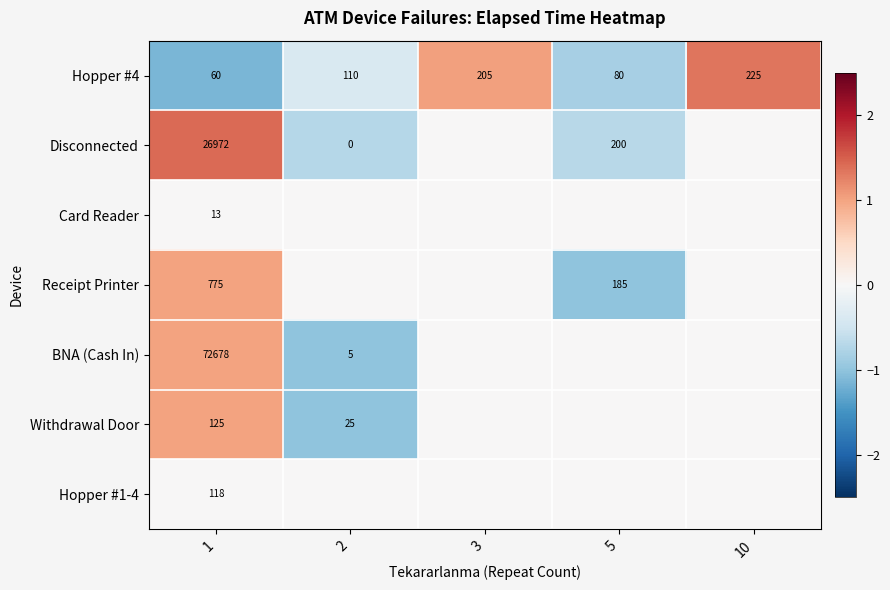

Rank the categories by Hopper #4 value from highest to lowest.

10, 3, 2, 5, 1